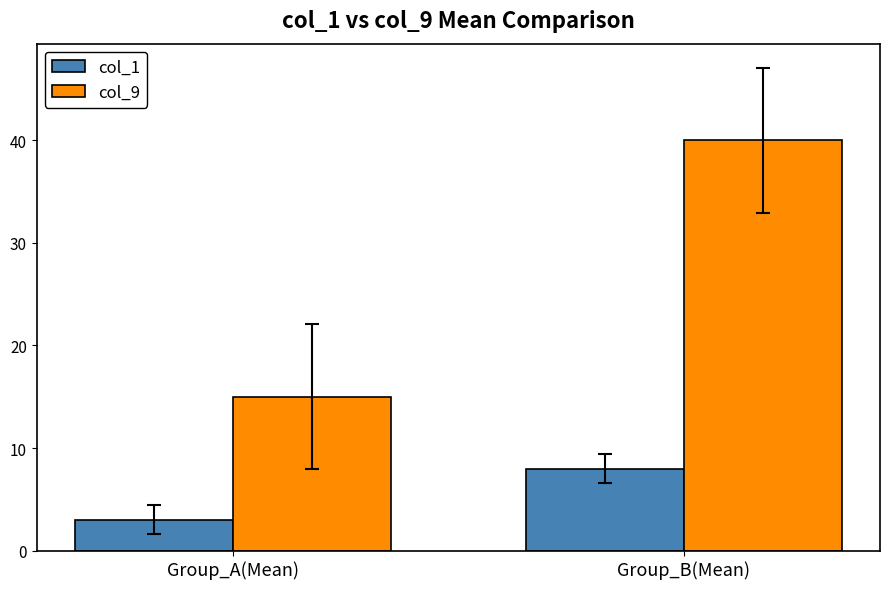

Rank the series by their maximum value, from lowest to highest.

col_1, col_9